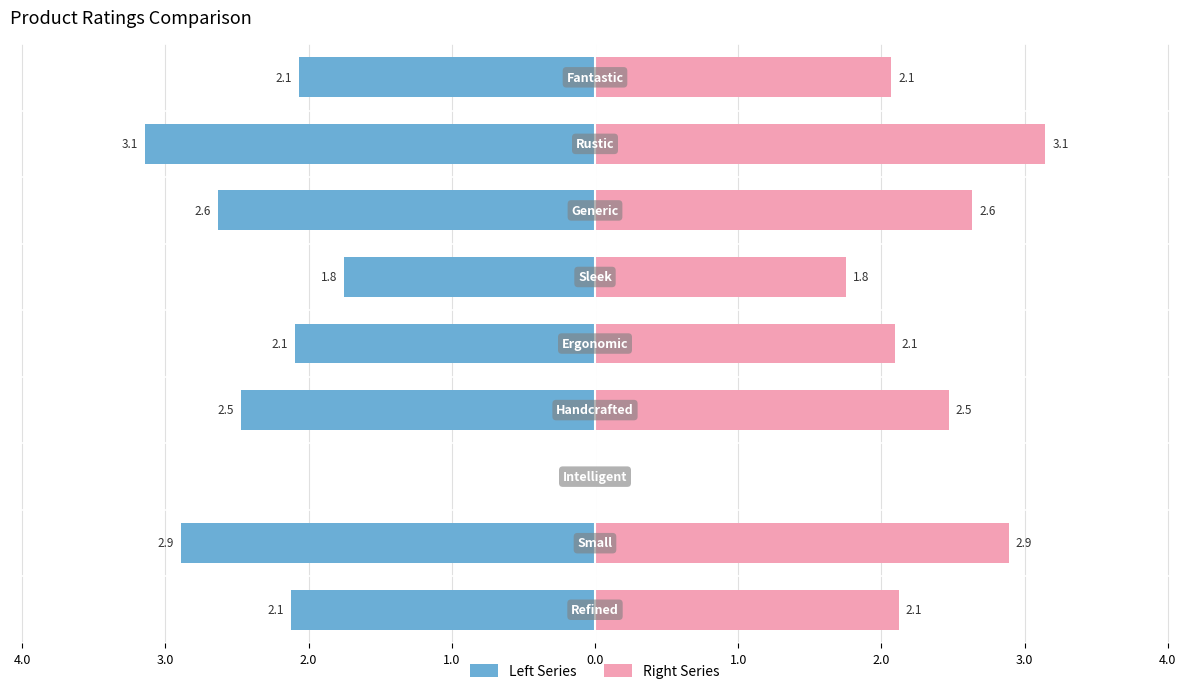

How many values in the Right Series series exceed 2?

7